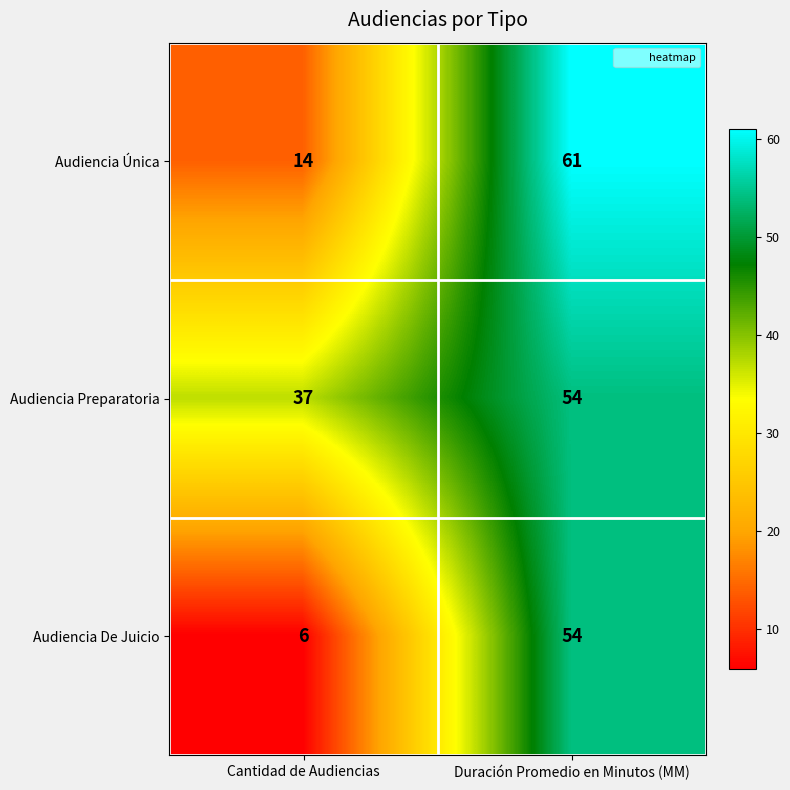

Count the number of categories in the chart.

2